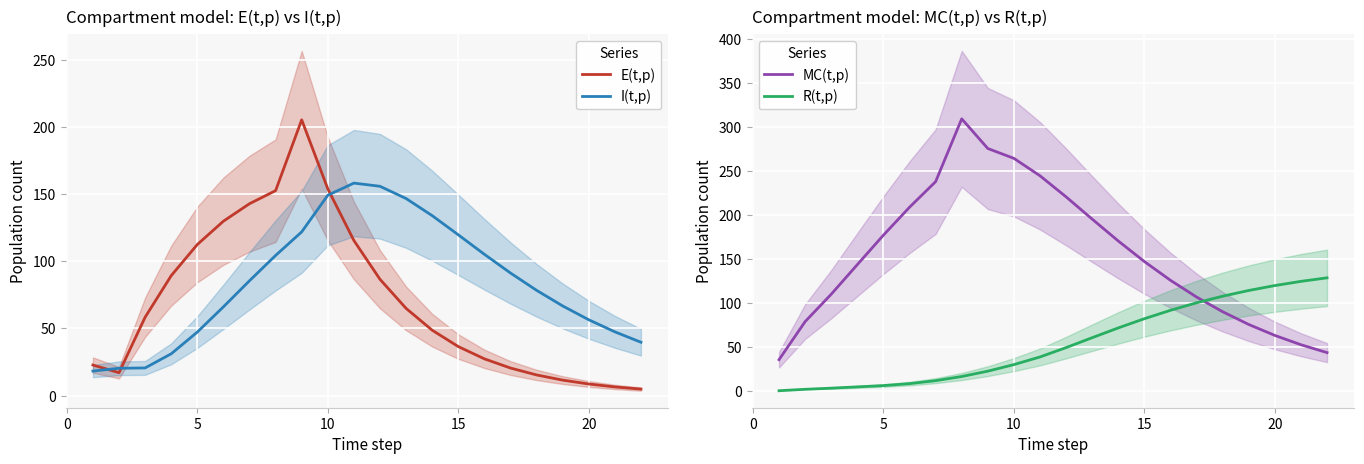

True or false: E(t,p) has a value of 36.5 at 15.

True